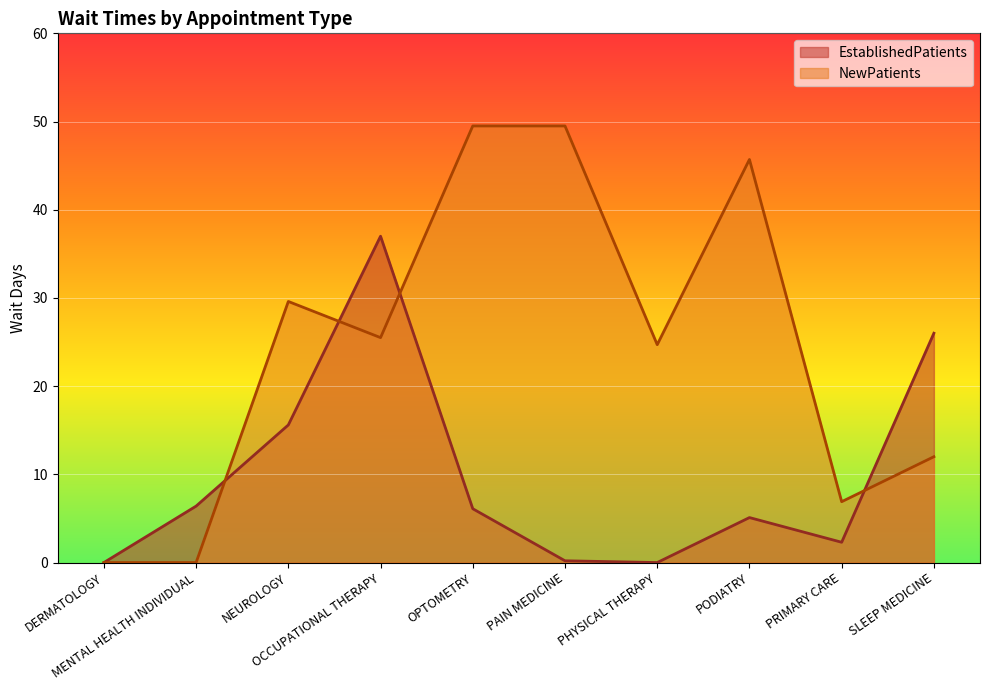

What is the sum of the NewPatients values at PAIN MEDICINE and SLEEP MEDICINE?

61.5